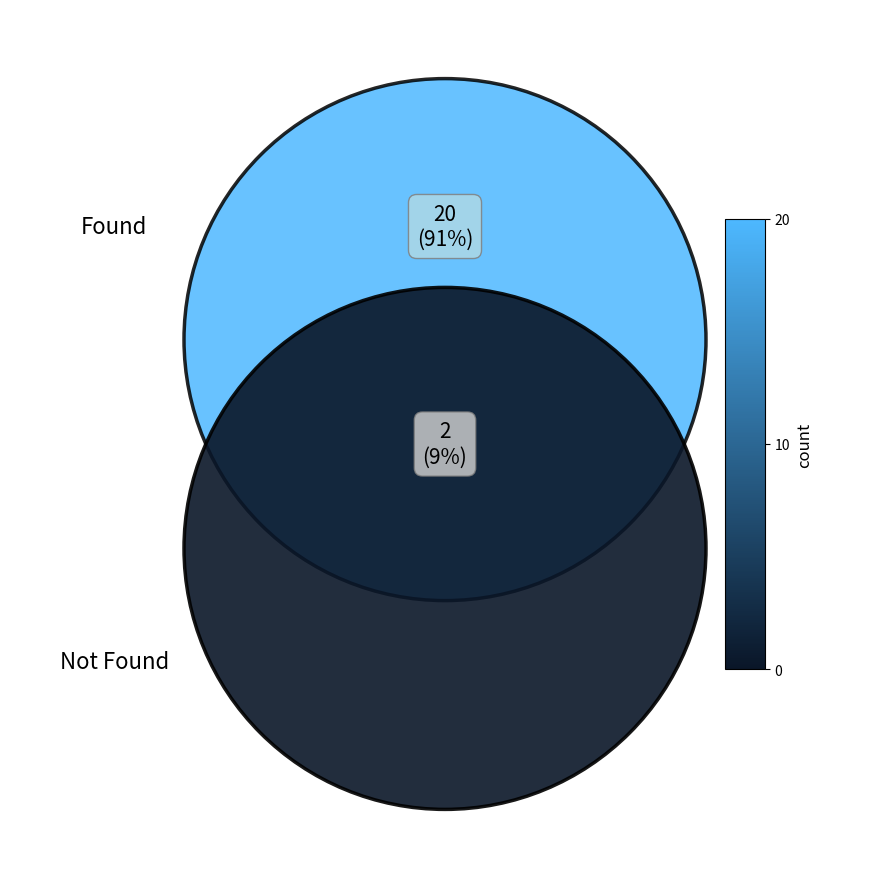

The Not Found slice represents 9% of the pie. True or false?

True